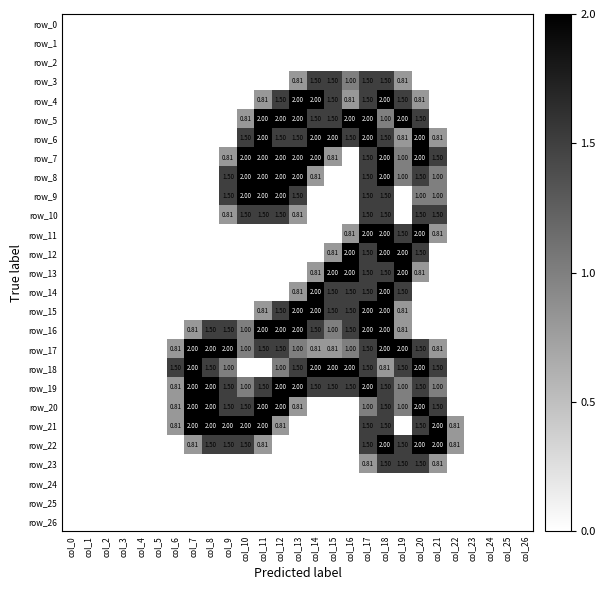

How many data points in row_19 are less than 1?

12